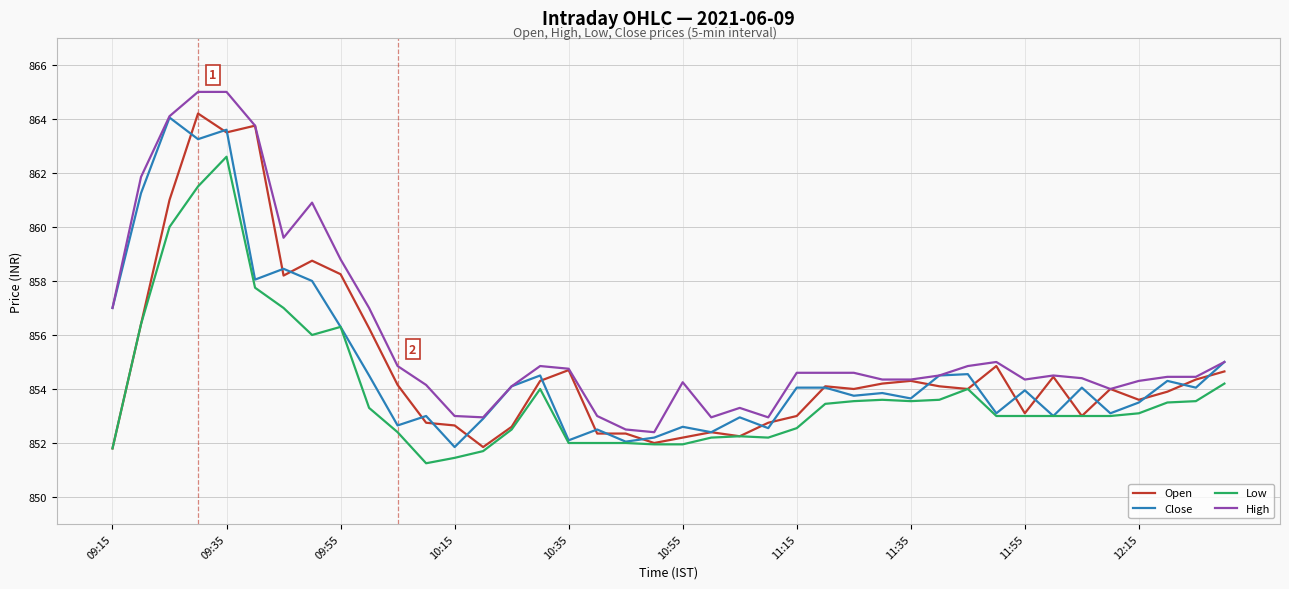

Which series has the largest total across all categories?

High